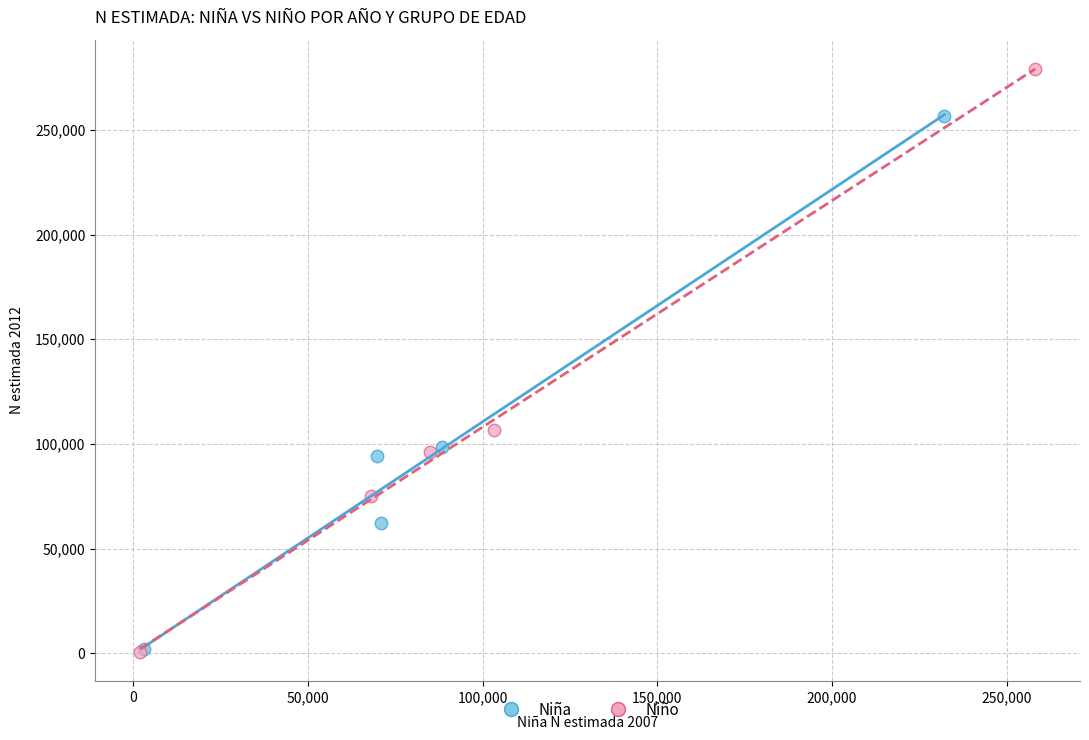

Which series has the largest Y range (max minus min)?

Niño